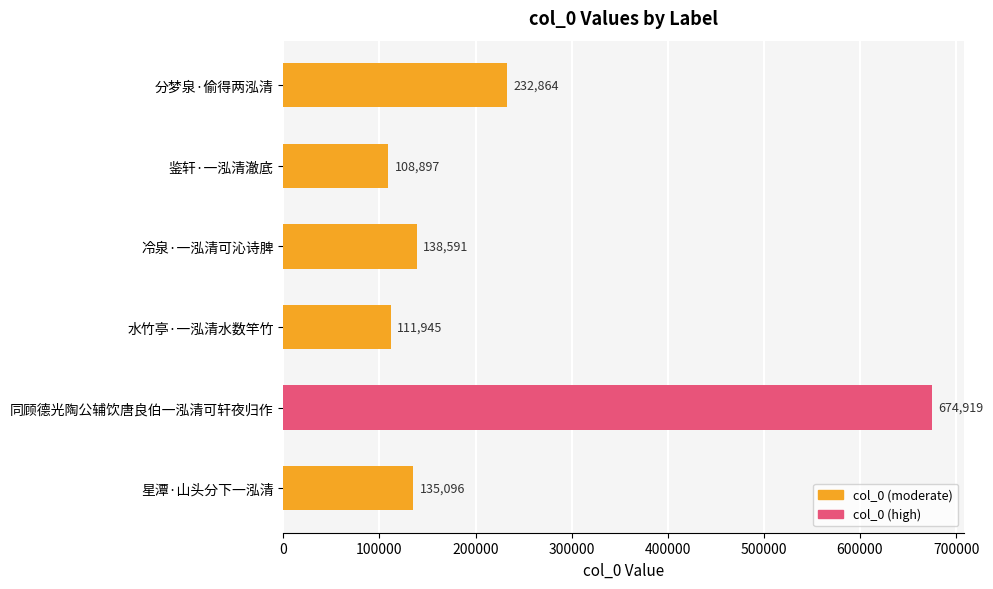

What is the greatest value displayed?

674919